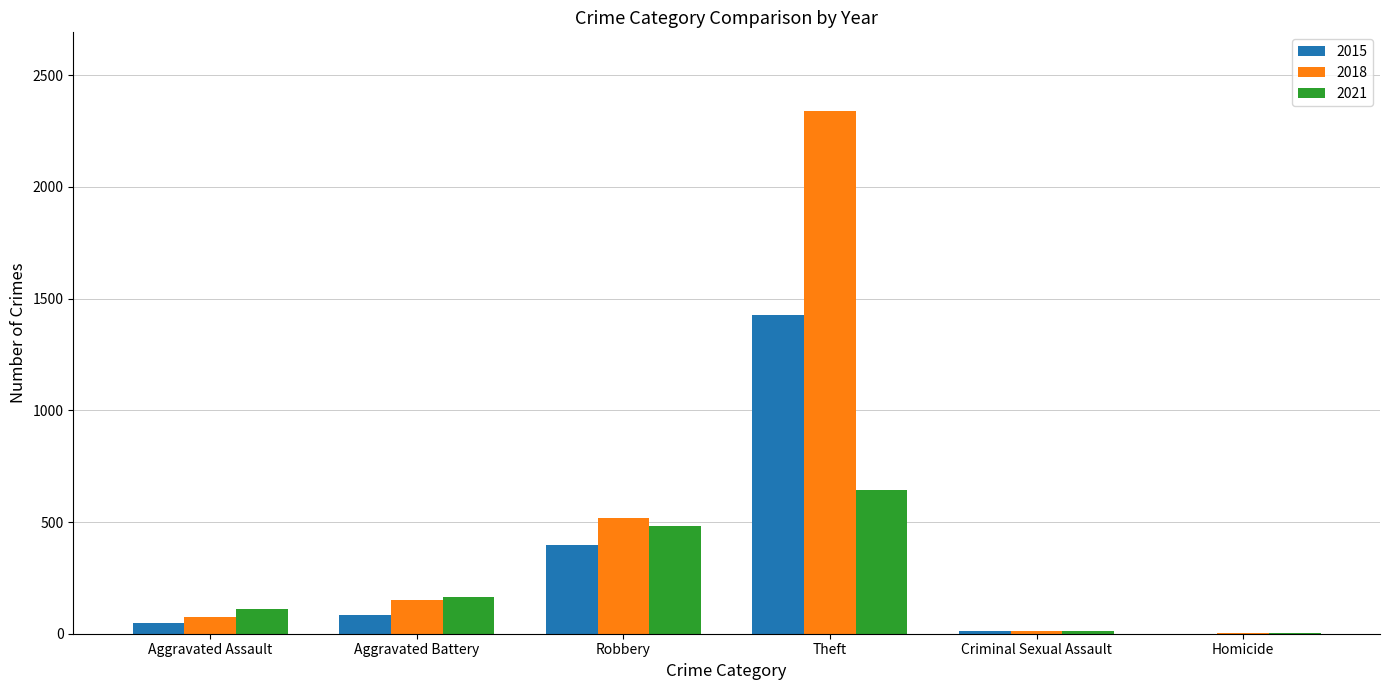

Read the 2015 value at Theft.

1429